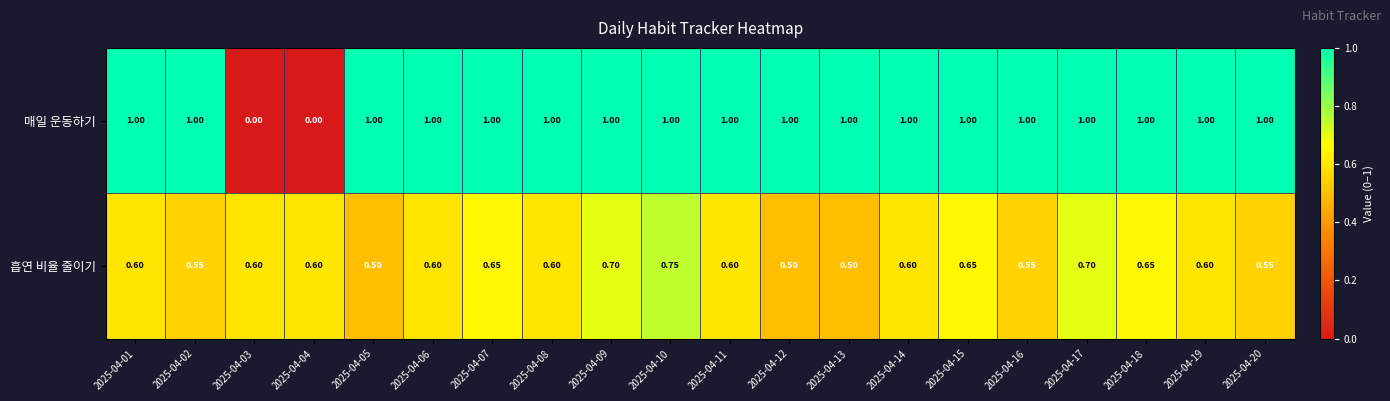

Is the value of 흡연 비율 줄이기 at 2025-04-16 greater than the value of 매일 운동하기 at 2025-04-20?

No